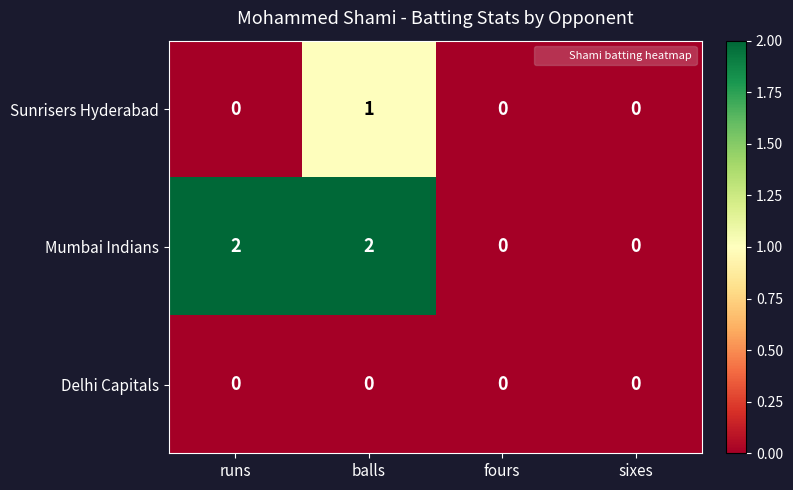

Reading left to right, extract all data points from this chart.

Sunrisers Hyderabad: 0	1	0	0
Mumbai Indians: 2	2	0	0
Delhi Capitals: 0	0	0	0